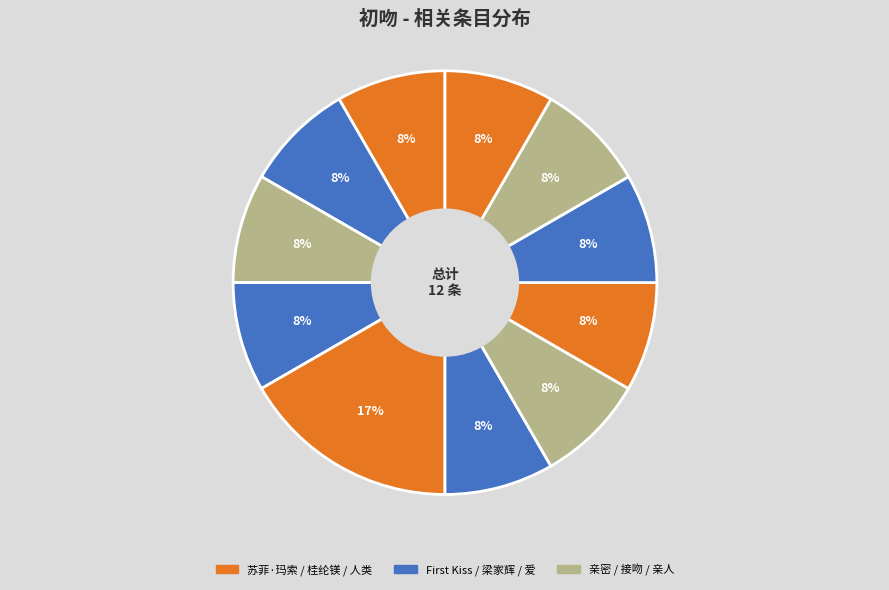

How many segments does this pie chart have?

11